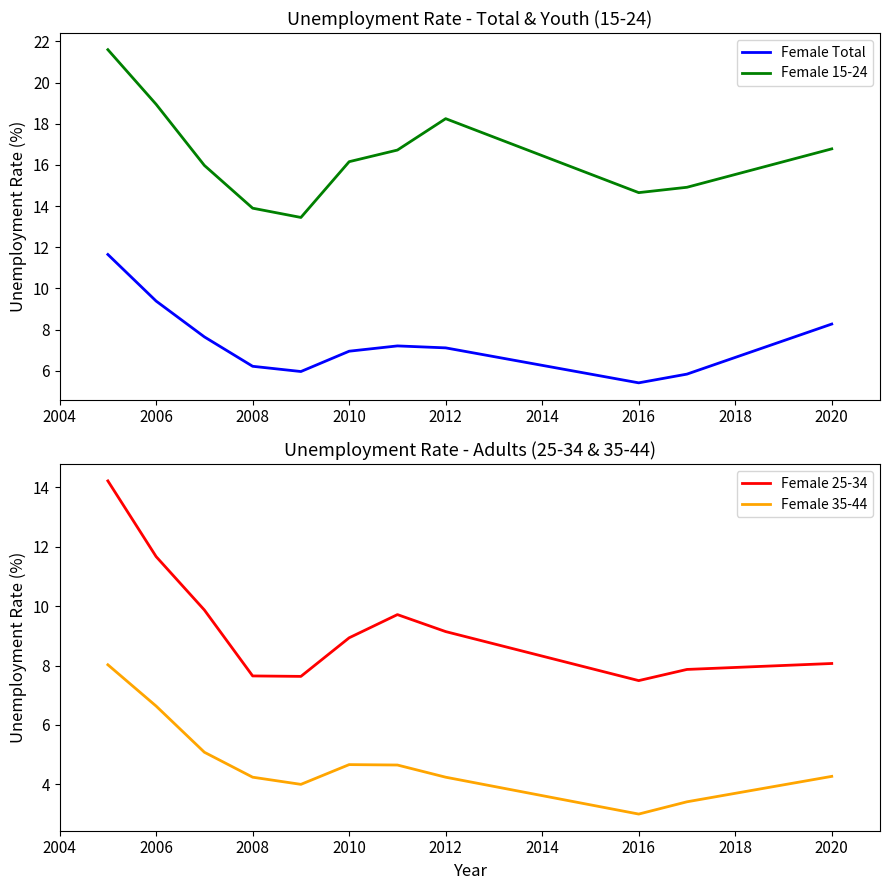

True or false: Female 15-24 has more than 0 points higher than both neighbors.

True